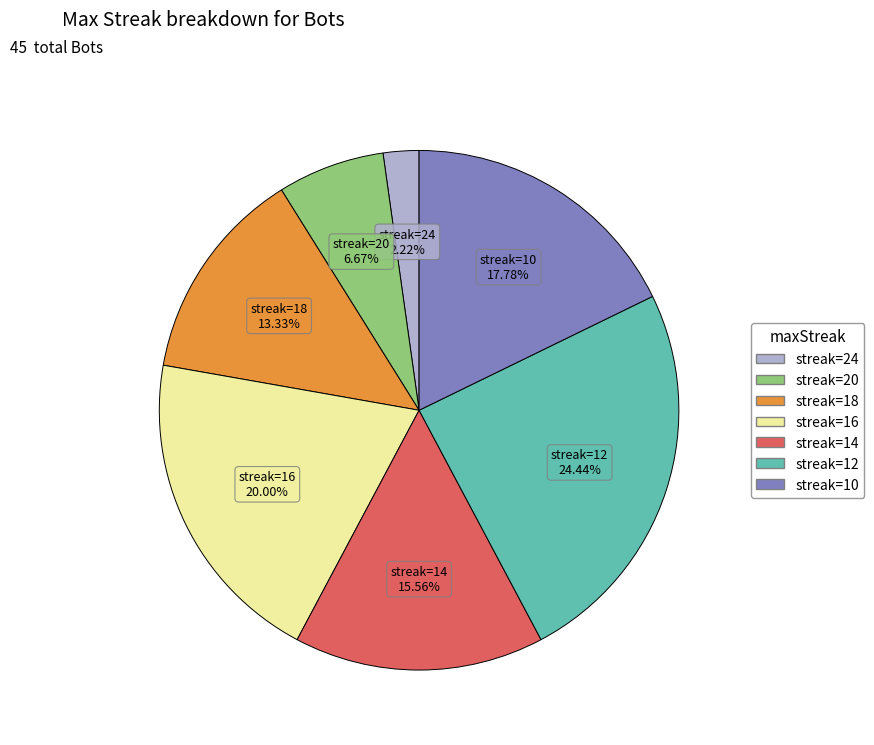

Is there a majority slice in this chart?

No